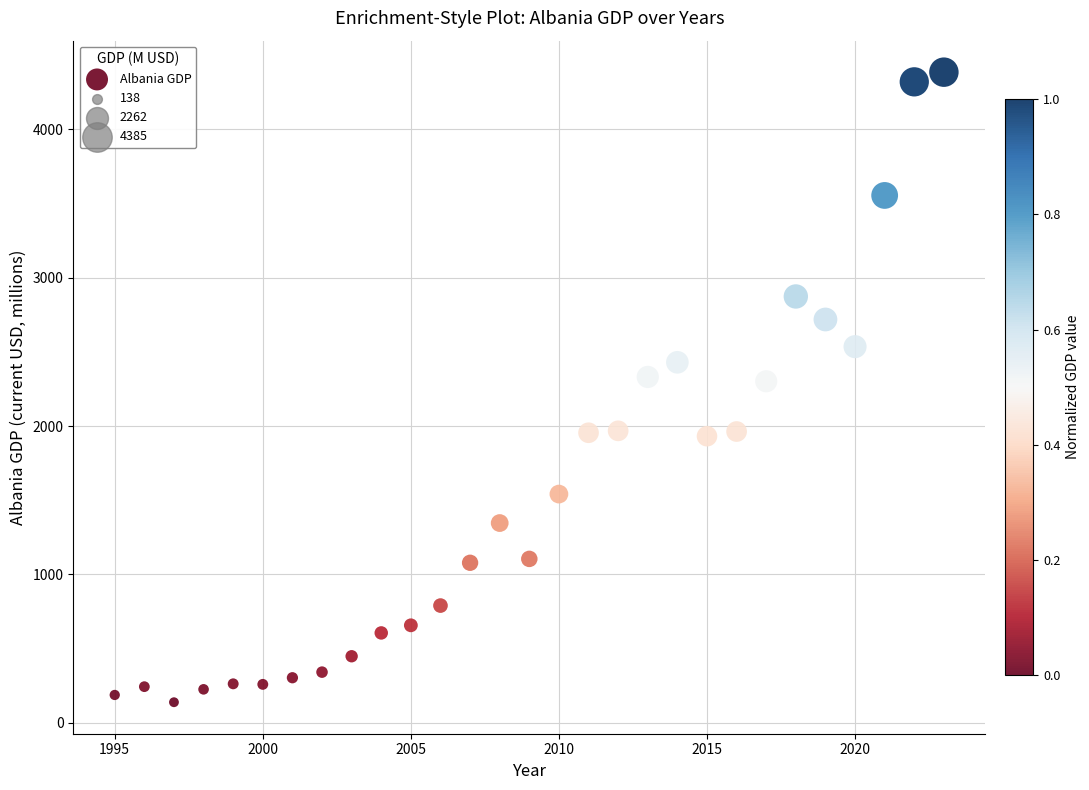

What is the range of Y values (max minus min)?

4247.1